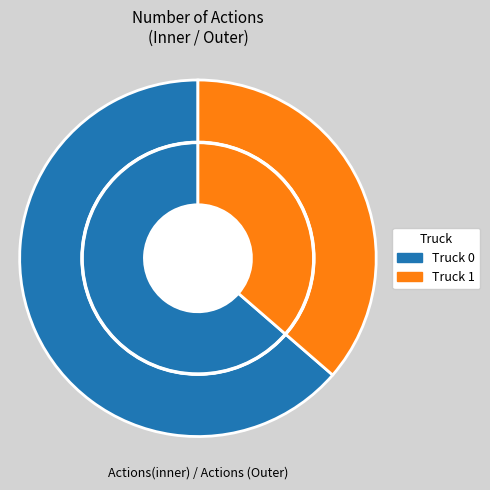

The Truck 0 slice represents 55% of the pie. True or false?

False